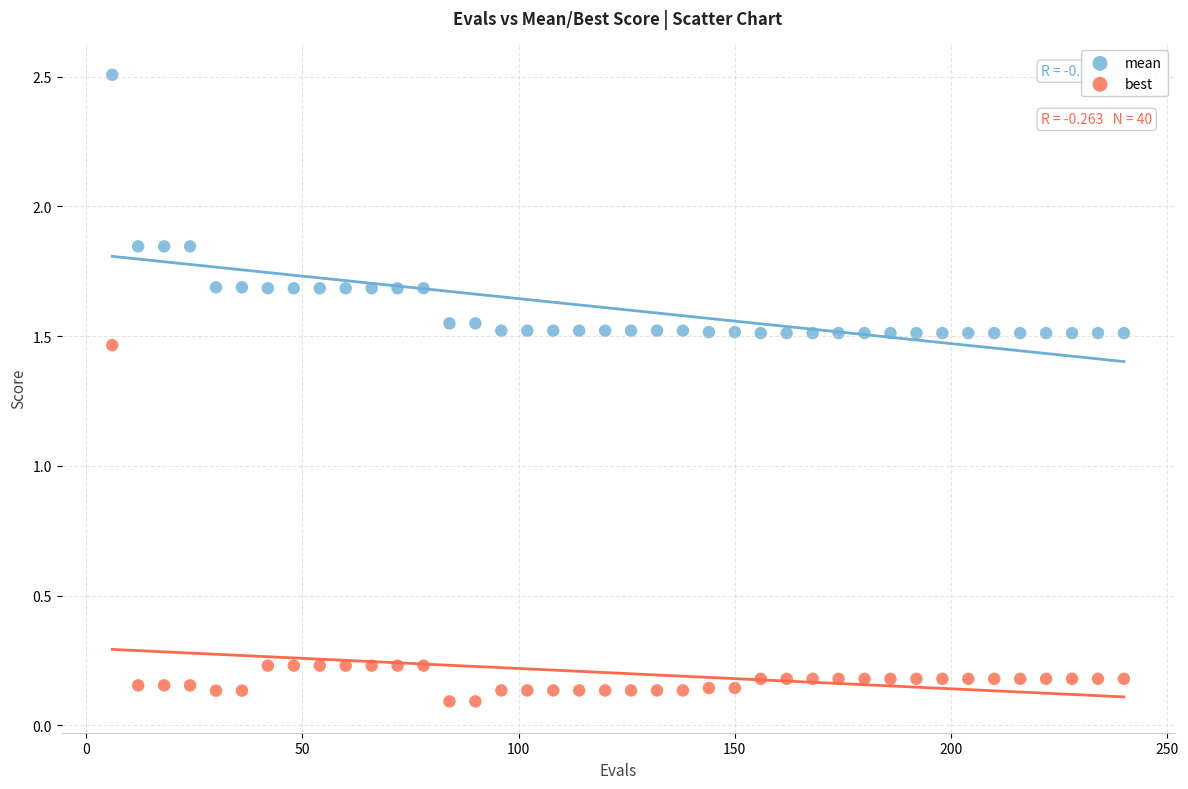

Which series reaches the minimum Y coordinate?

best